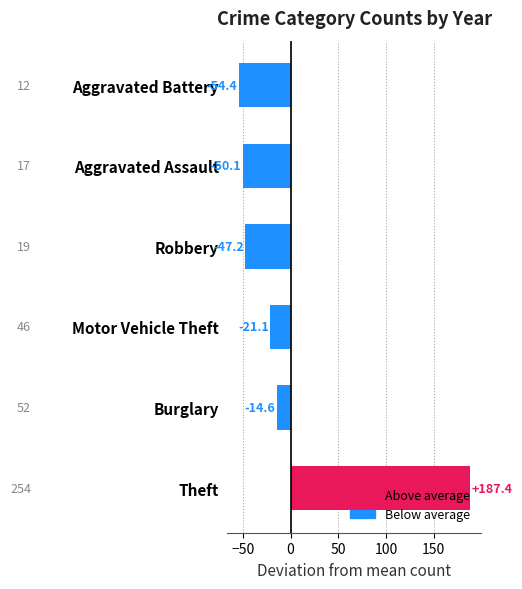

What is the minimum value shown in the chart?

-54.4